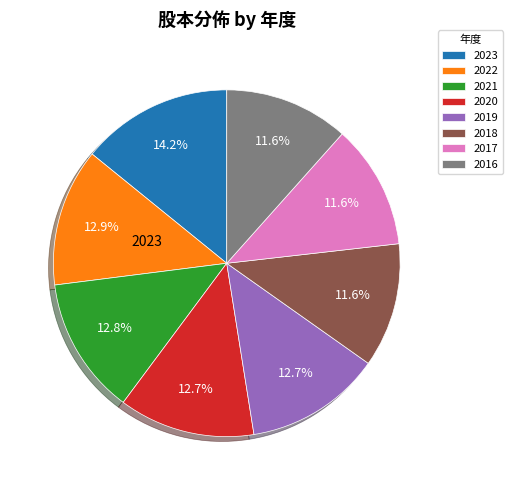

Is there any slice that represents more than half of the pie?

No